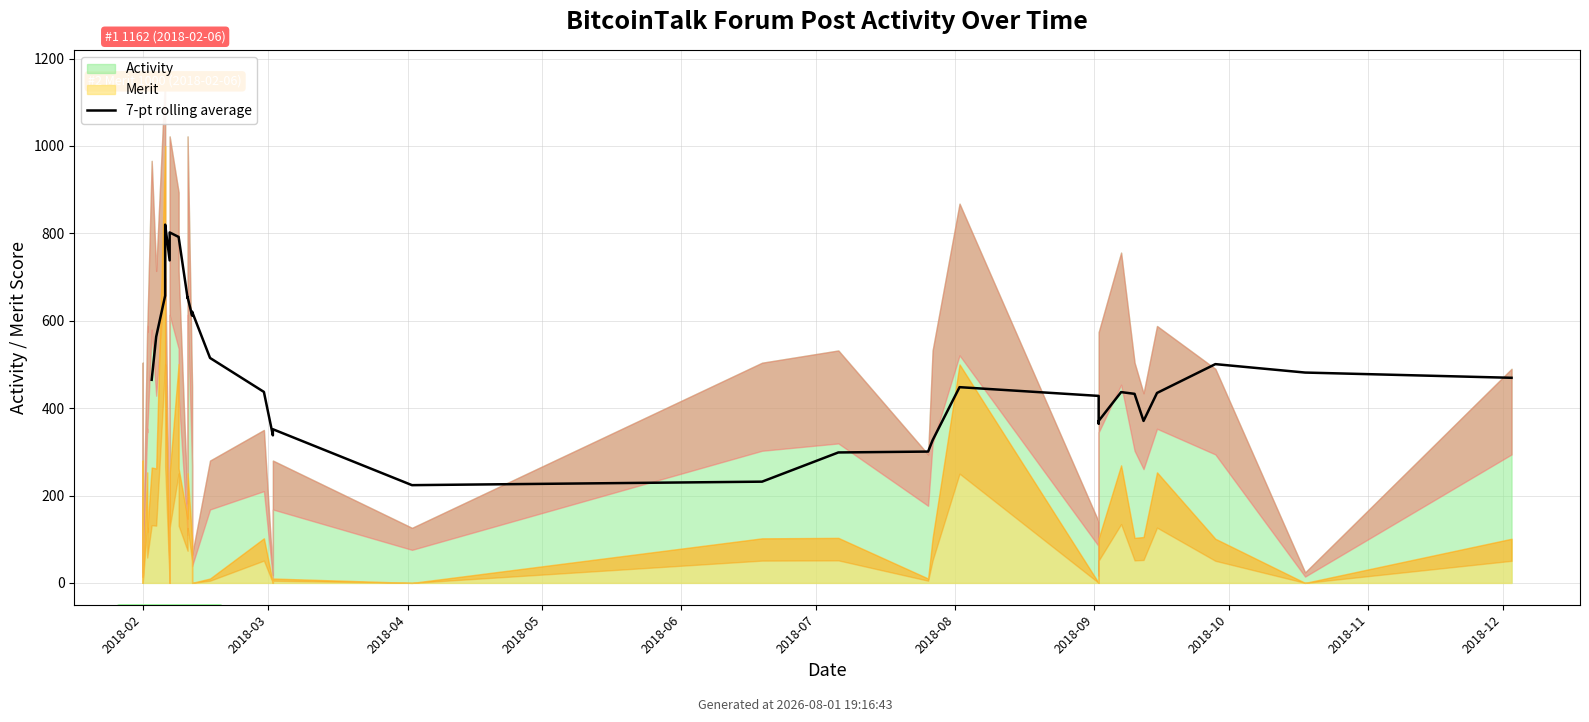

At which label does the data first exceed 464?

2018-02